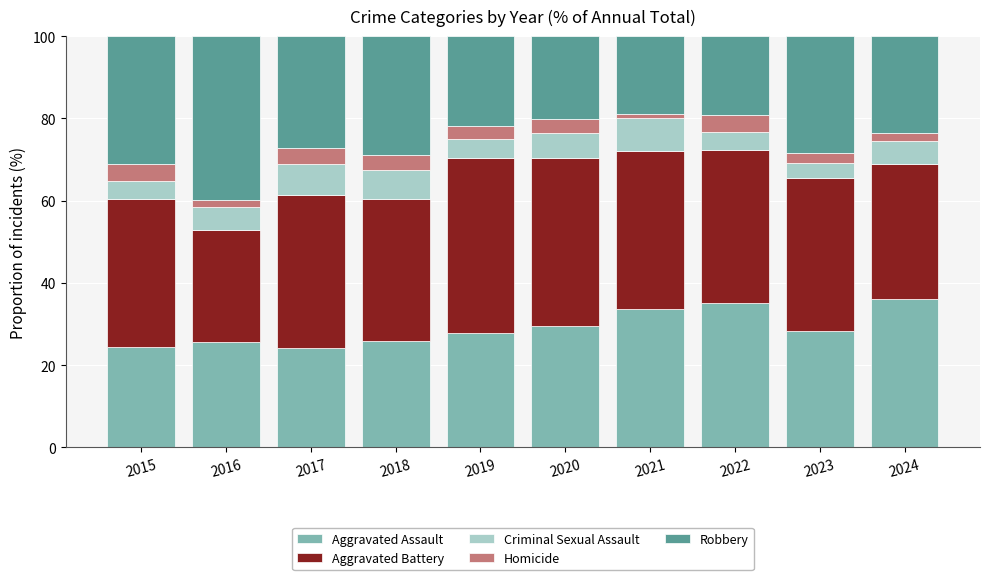

What is the total value across all series at 2022?

100.0